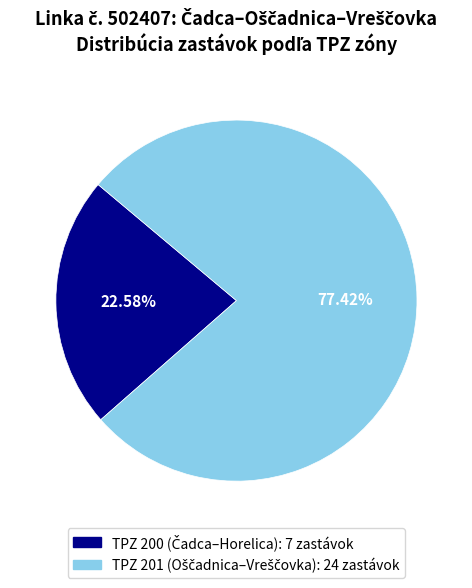

Is there a majority slice in this chart?

Yes